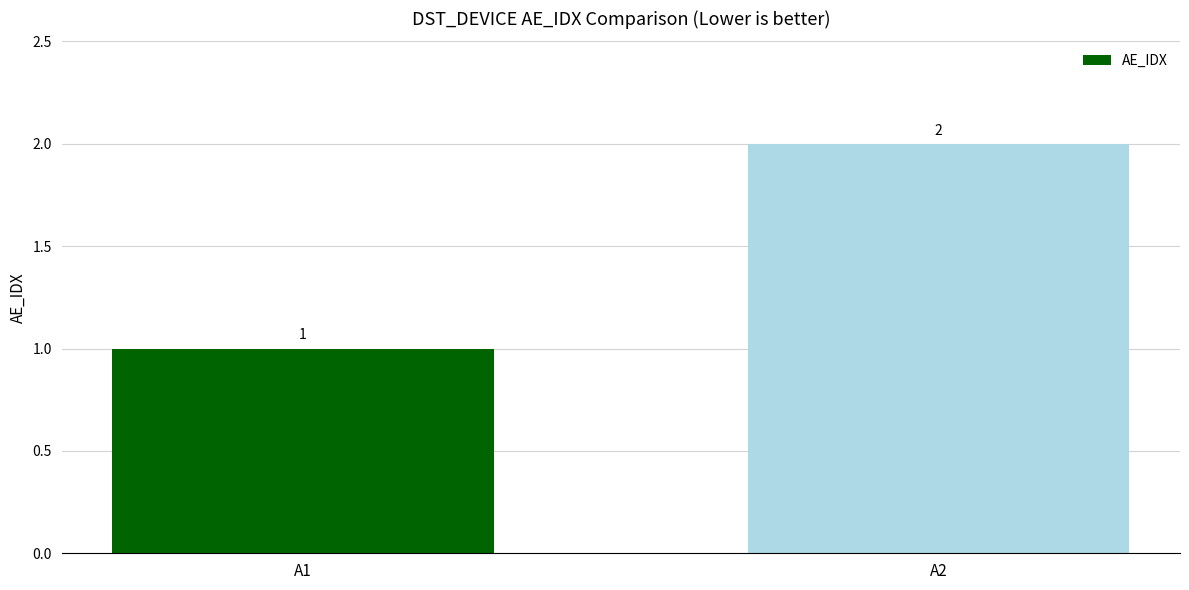

Does the chart contain stacked bars?

No